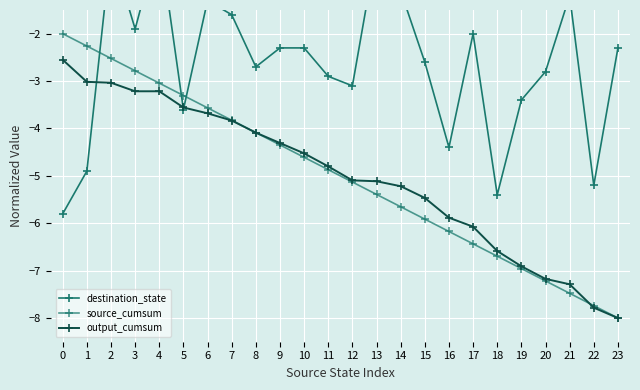

Which series has the widest spread of values?

source_cumsum